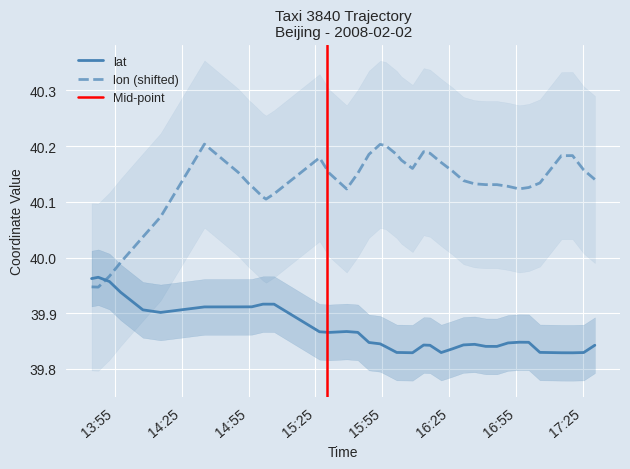

True or false: lon has more than 2 points higher than both neighbors.

True